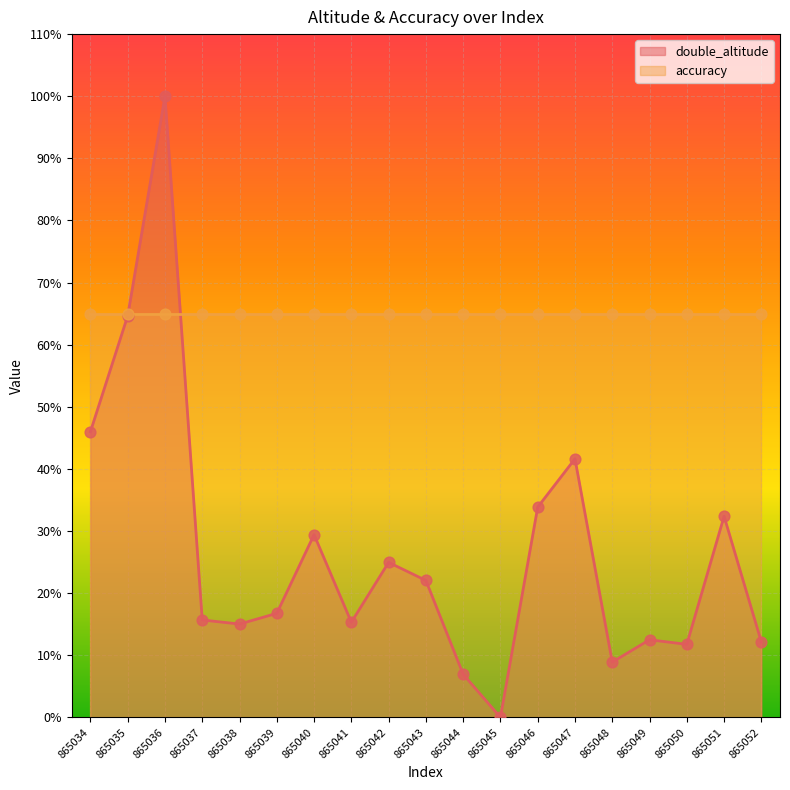

What is the ratio of the value at 865051 to the value at 865036?

0.3